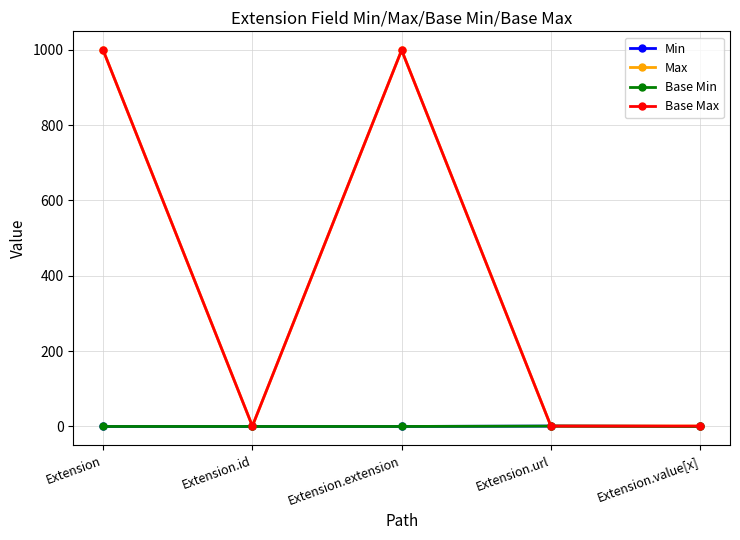

Reading left to right, transcribe all the data shown in this chart.

Min: 0	0	0	1	0
Max: 999	1	999	1	1
Base Min: 0	0	0	1	0
Base Max: 999	1	999	1	1